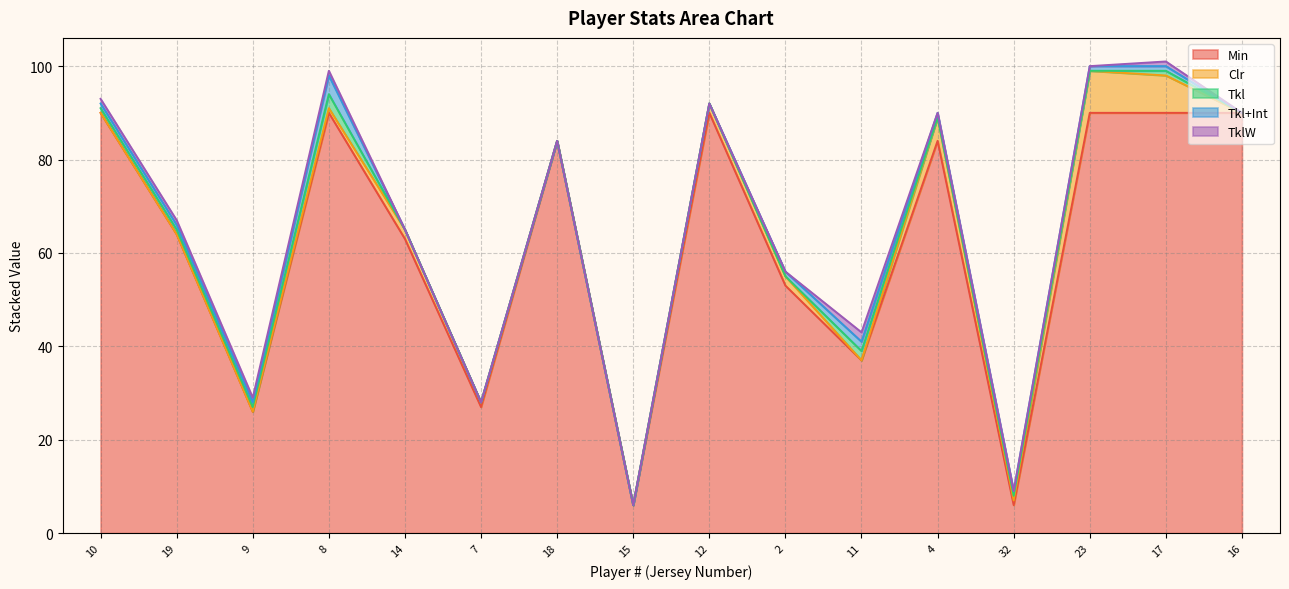

Is it true that Tkl equals 1 at 8?

False